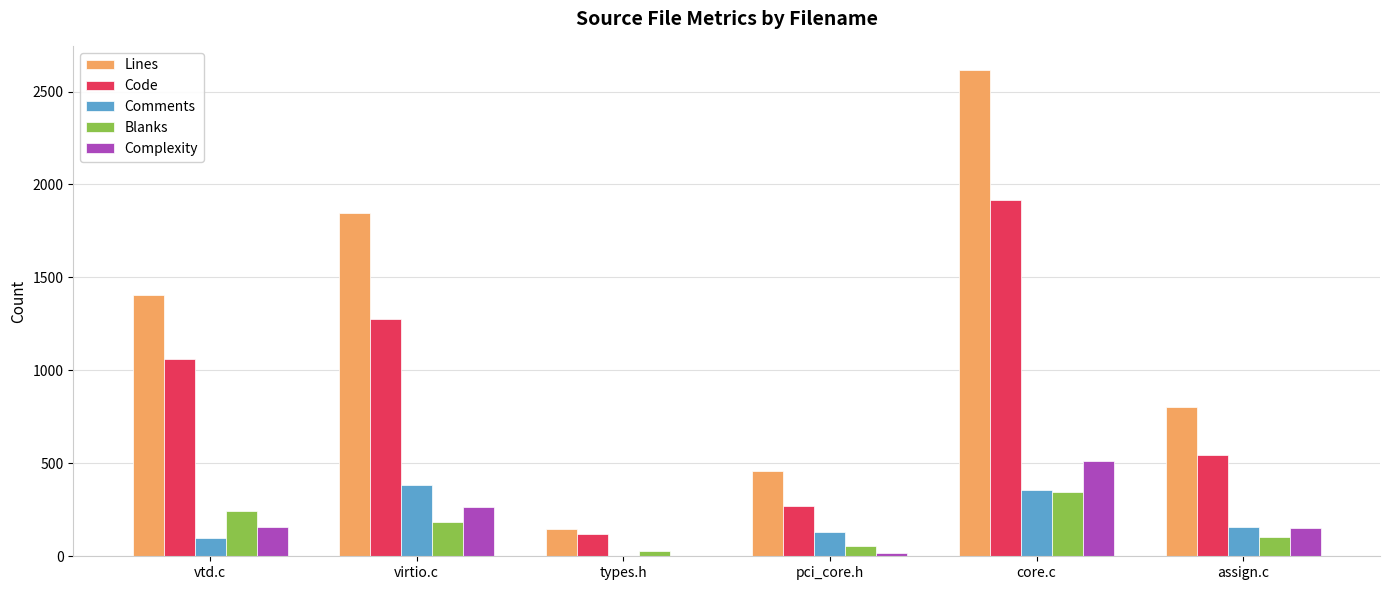

What is the sum of the Blanks values at virtio.c and vtd.c?

432